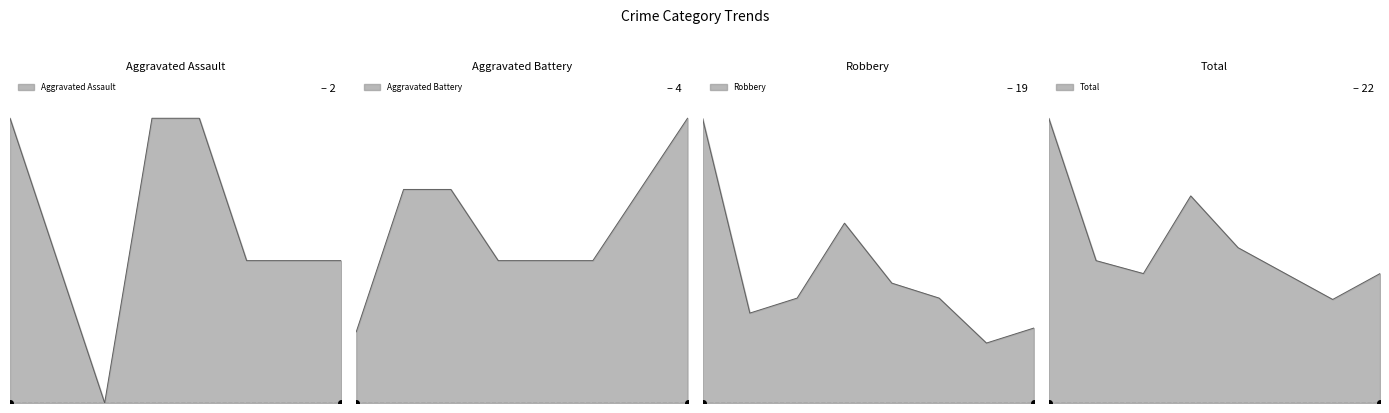

Reading left to right, transcribe all the data shown in this chart.

Aggravated Assault: 2015=2	2016=1	2017=0	2018=2	2019=2	2020=1	2021=1	2022=1
Aggravated Battery: 2015=1	2016=3	2017=3	2018=2	2019=2	2020=2	2021=3	2022=4
Robbery: 2015=19	2016=6	2017=7	2018=12	2019=8	2020=7	2021=4	2022=5
Total: 2015=22	2016=11	2017=10	2018=16	2019=12	2020=10	2021=8	2022=10